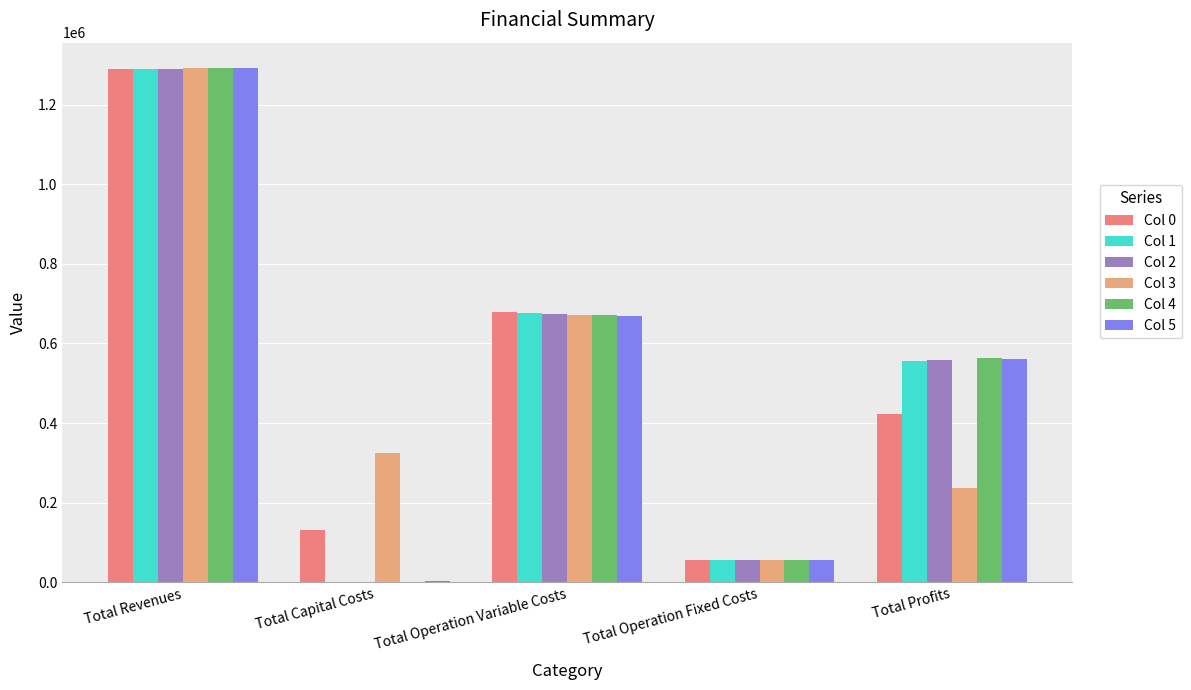

Are the bars horizontal?

No